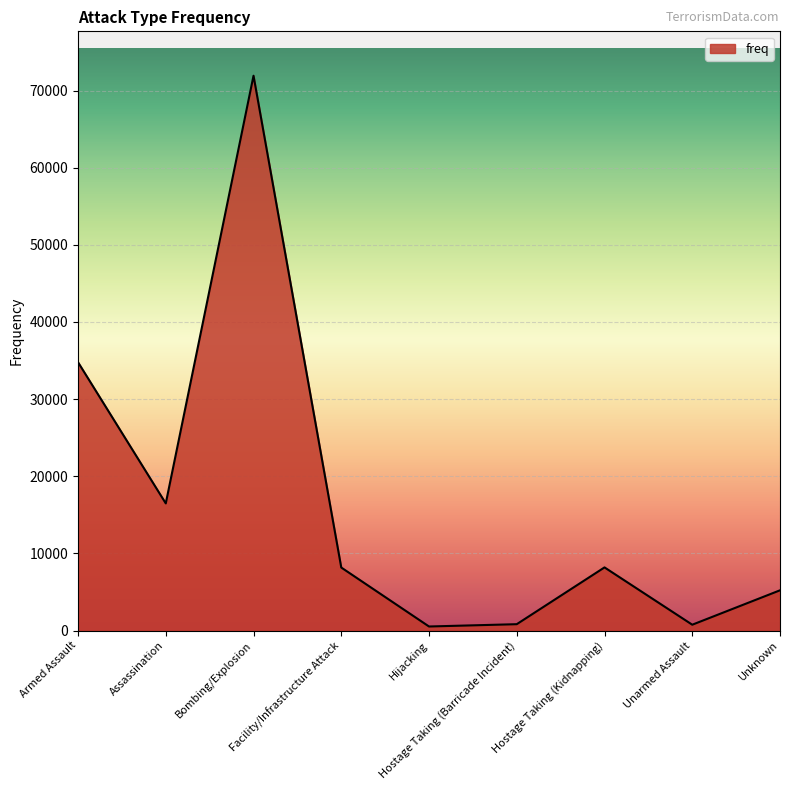

The value at Unarmed Assault is 750. True or false?

True